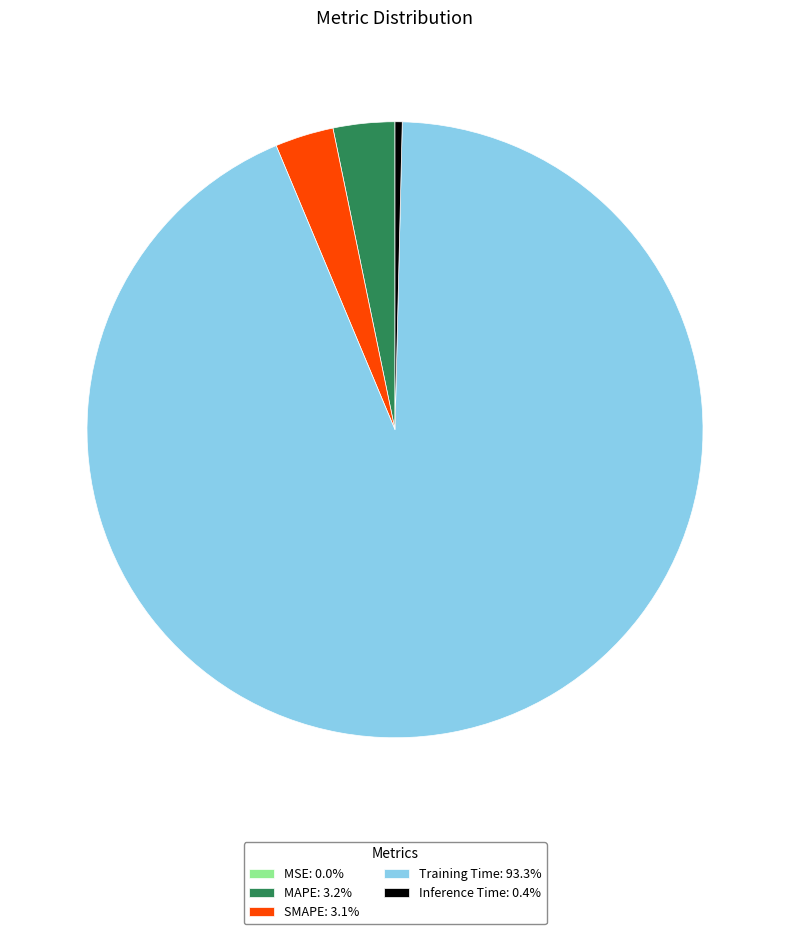

Do MAPE: 3.2% and SMAPE: 3.1% together represent more than half of the pie?

No